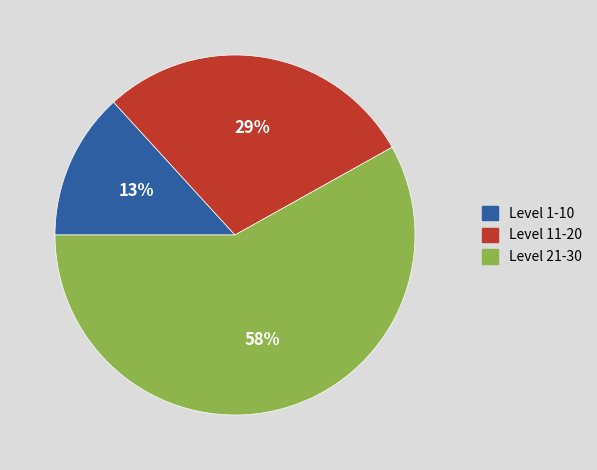

True or false: Level 21-30 accounts for 49% of the total.

False